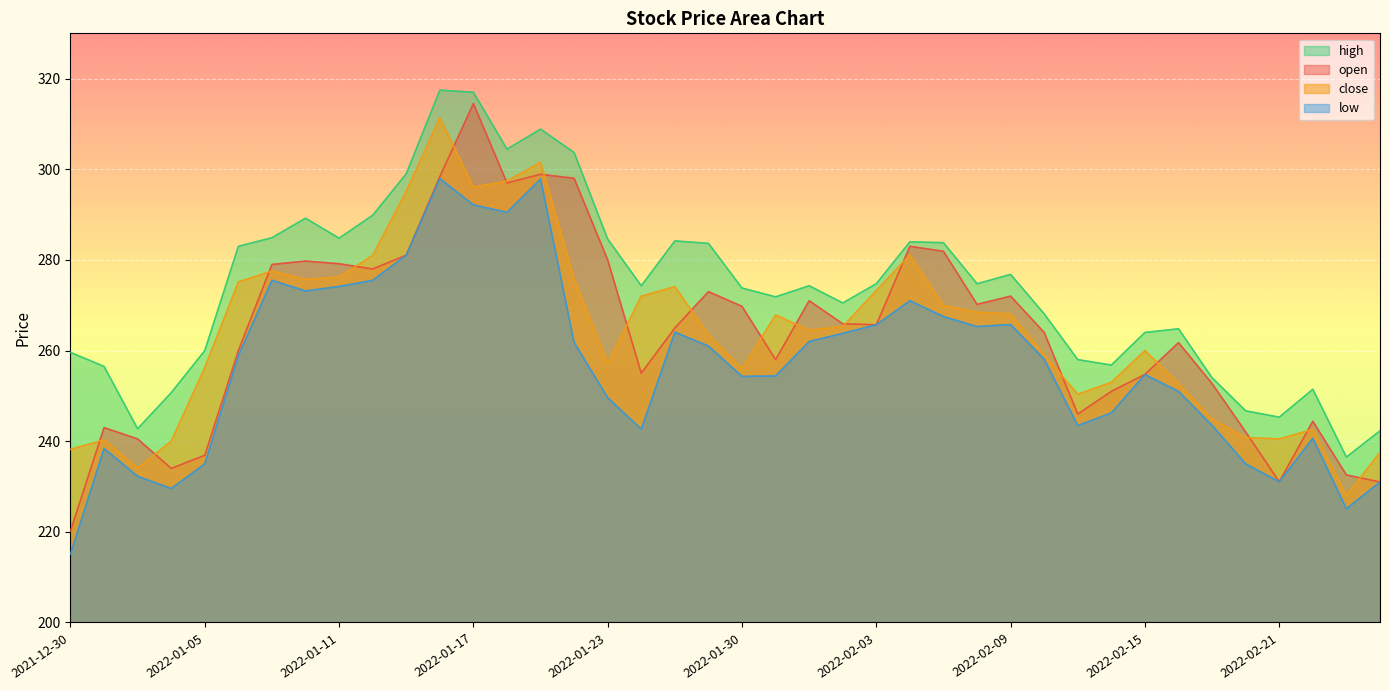

What is the difference between the maximum and second lowest values in the close series?

77.3